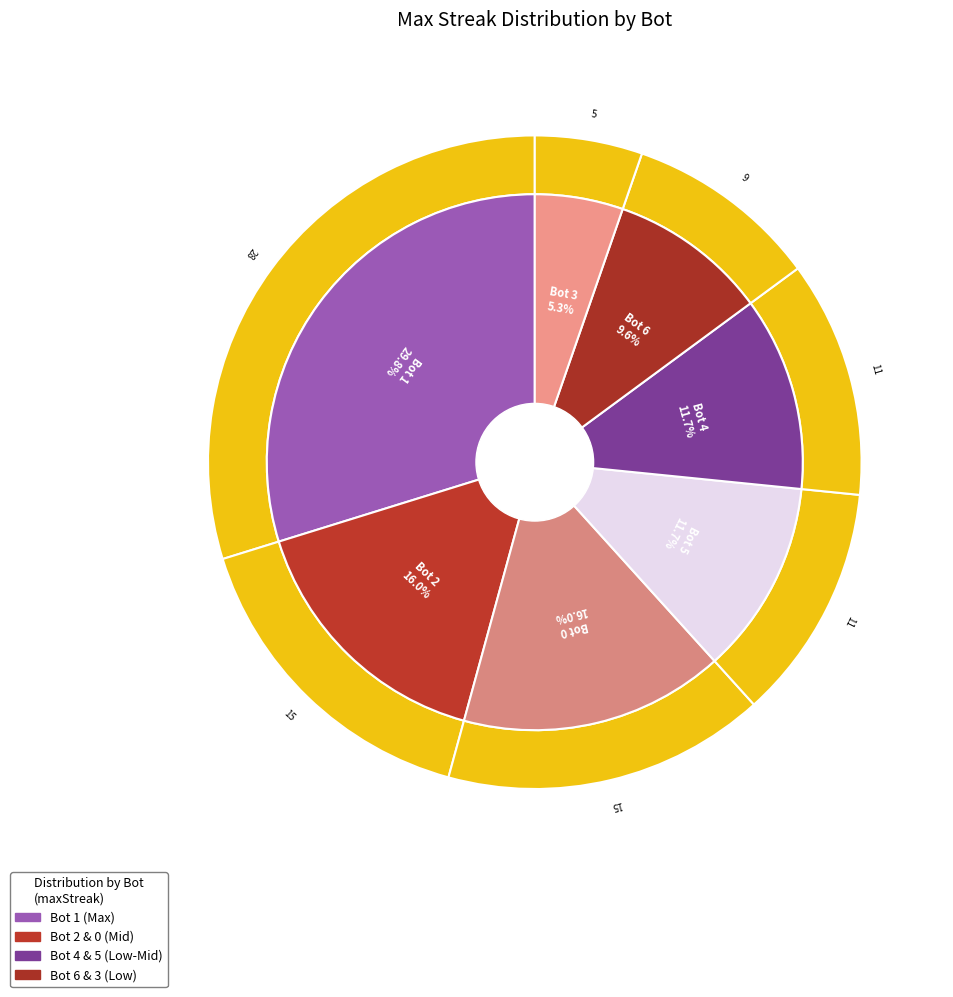

What is the largest slice in the pie chart?

Bot 1